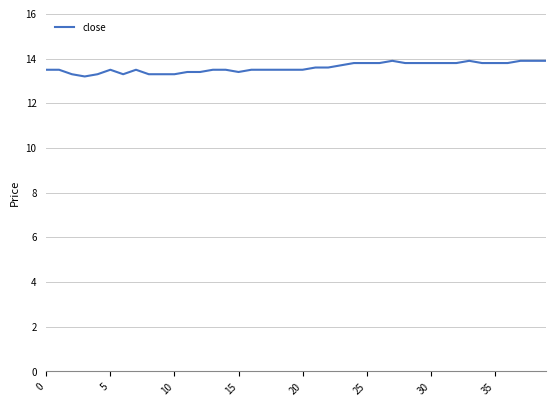

What is the minimum value shown in the chart?

13.2